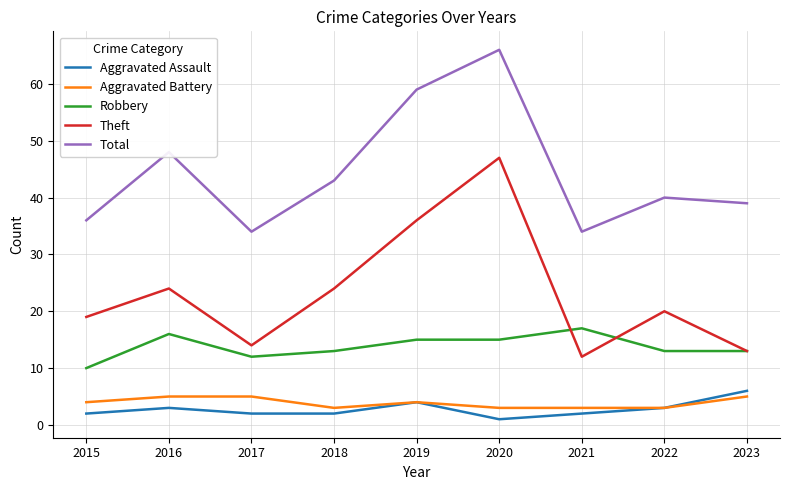

The Theft series shows 13 at 2016. True or false?

False